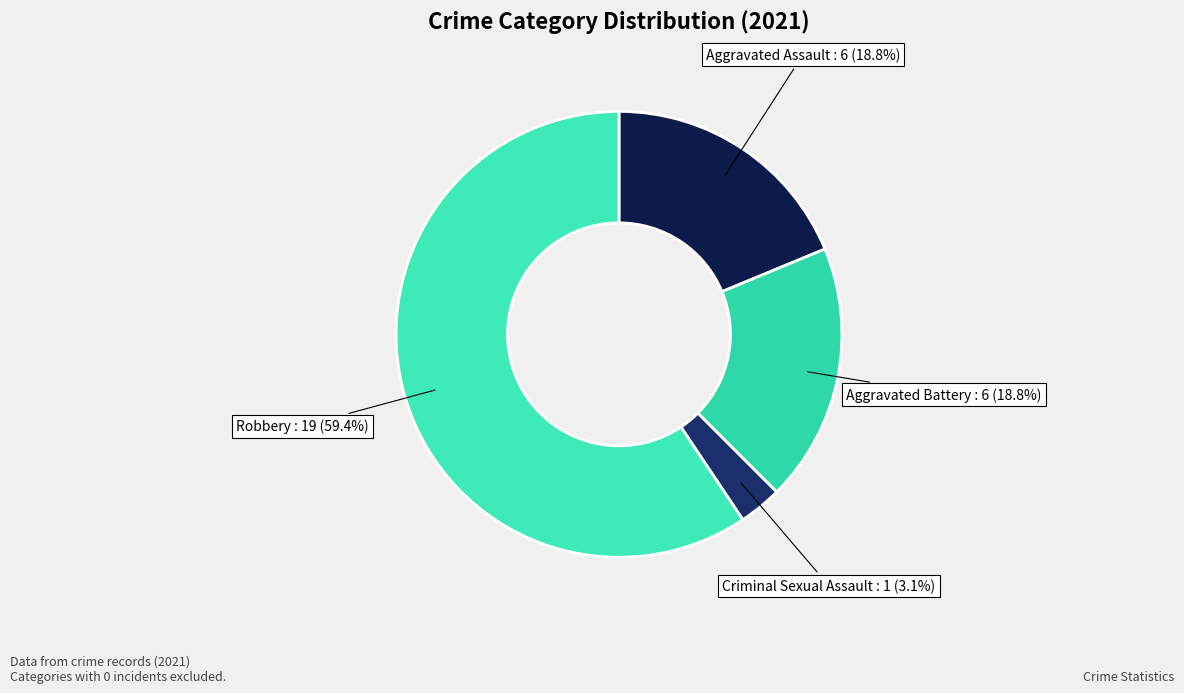

The Criminal Sexual Assault slice represents 3% of the pie. True or false?

True